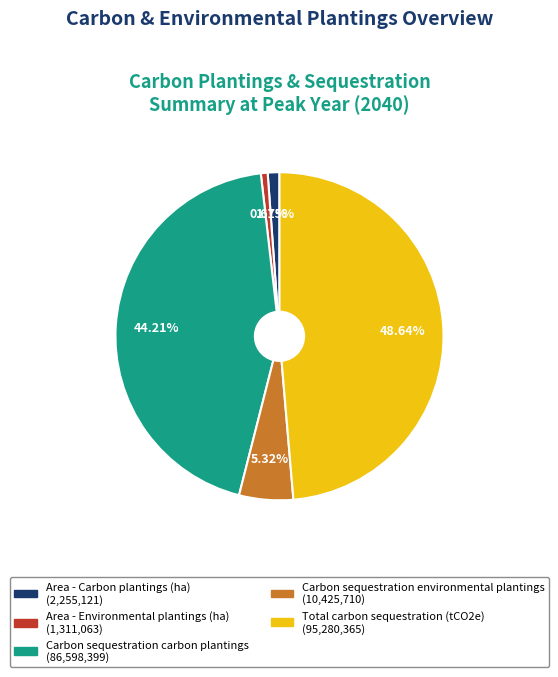

The Area - Environmental plantings (ha) slice represents 1% of the pie. True or false?

True